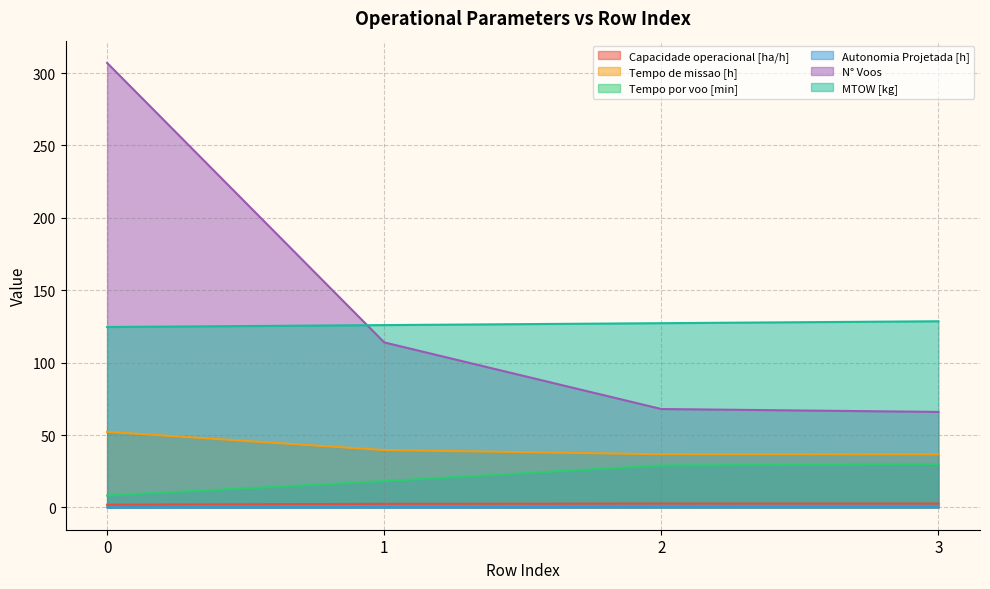

Where is Tempo de missao [h] nearest to the value 44?

1